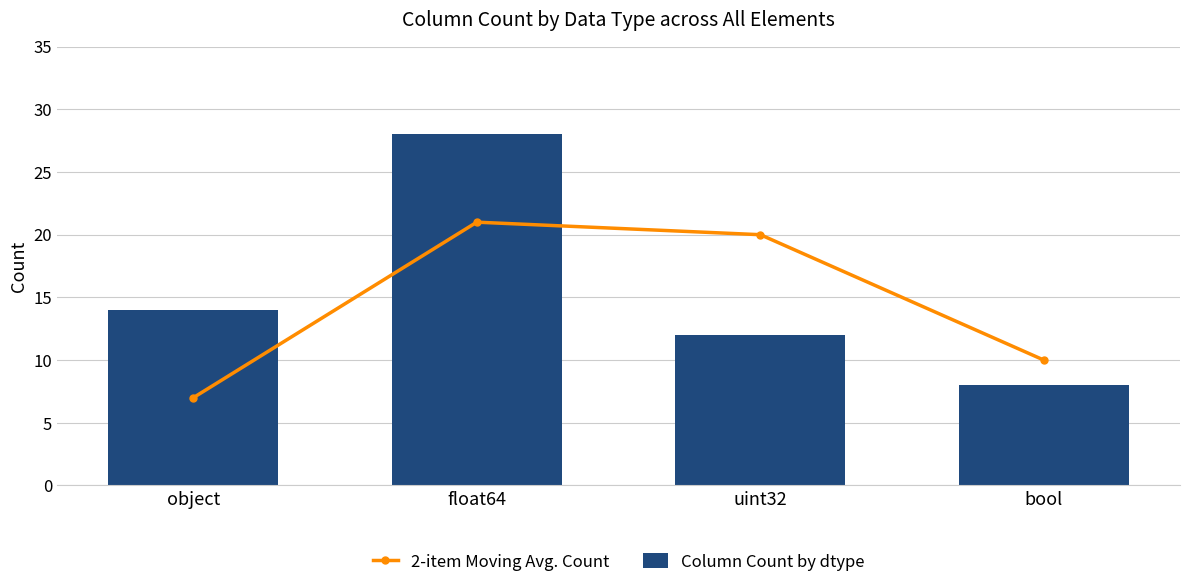

At which label does Column Count by dtype first exceed 14?

float64